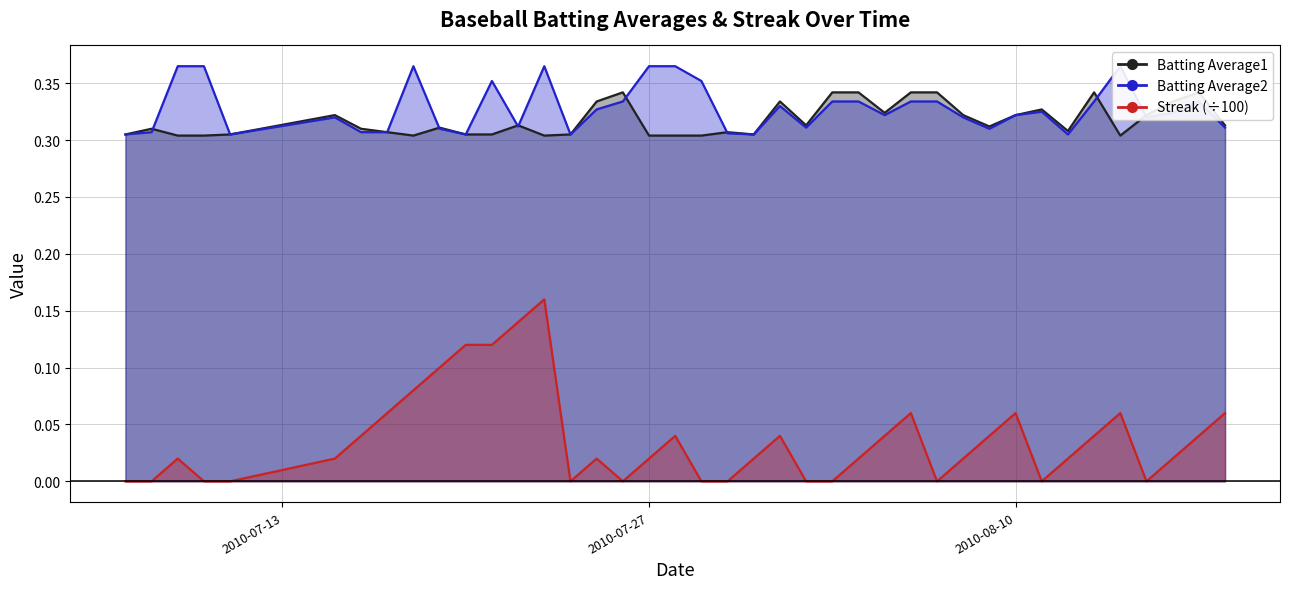

Which has a higher value, 2010-07-08 or 2010-07-11?

2010-07-08